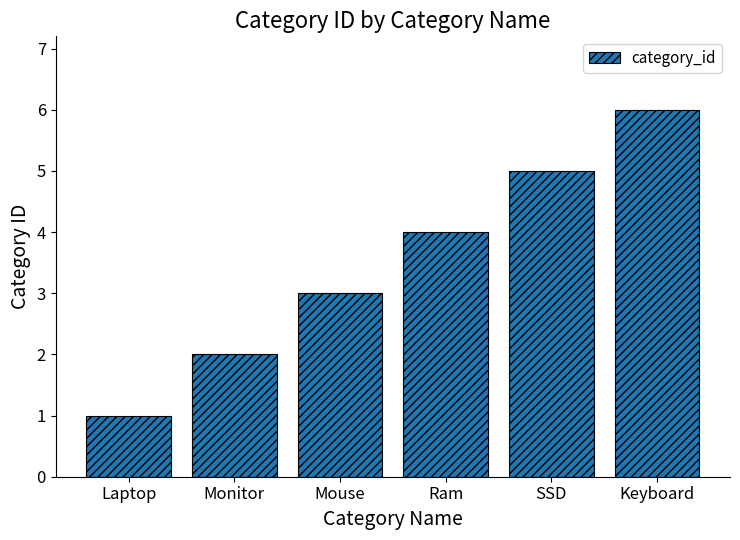

List the labels in order of value, smallest first.

Laptop, Monitor, Mouse, Ram, SSD, Keyboard